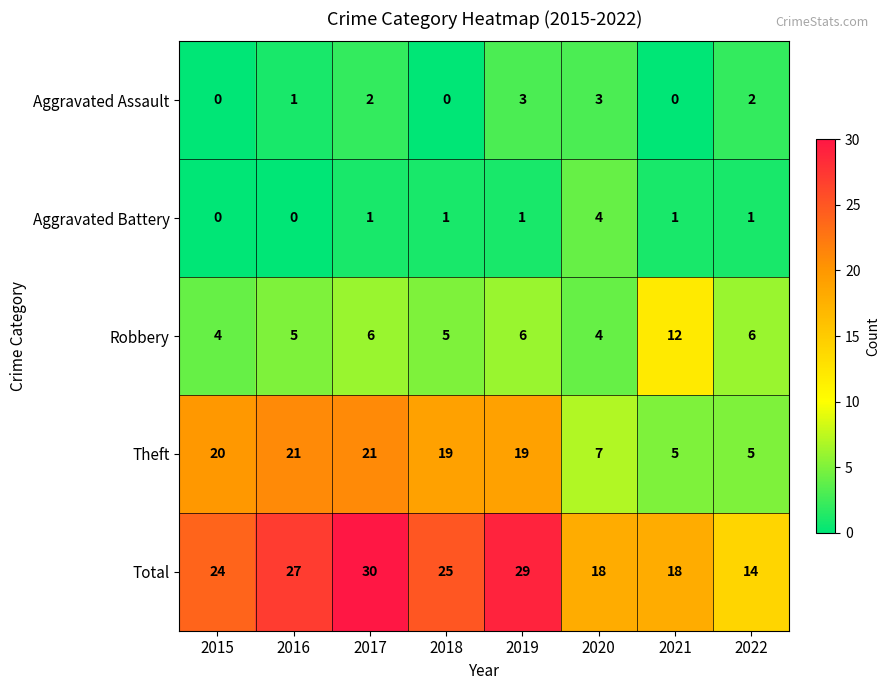

Which category has the highest value across all series?

2017